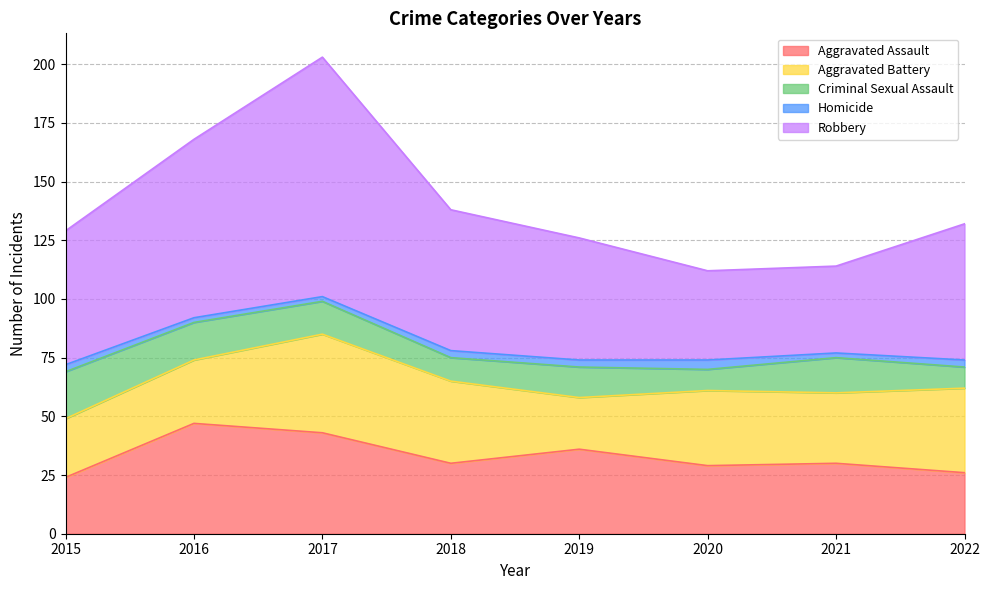

What is the value of the Aggravated Assault point at the 6th from the left?

29